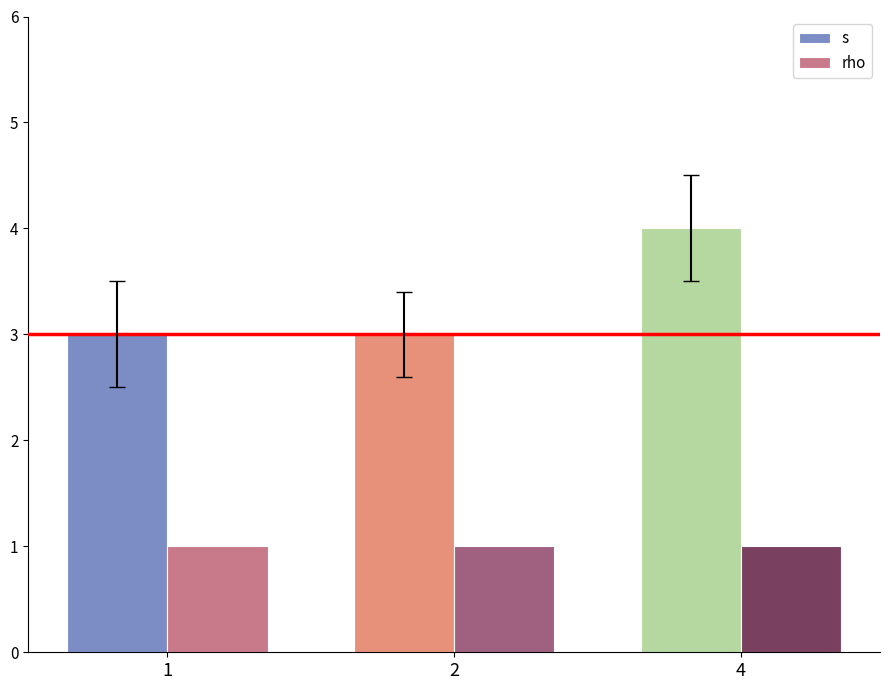

Which series changed the most between 2 and 4?

s